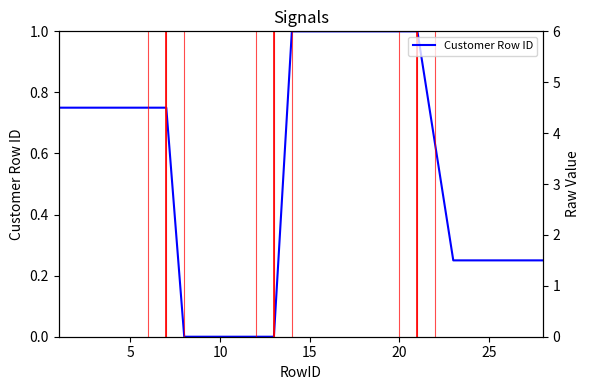

How many lines are shown in the chart?

1